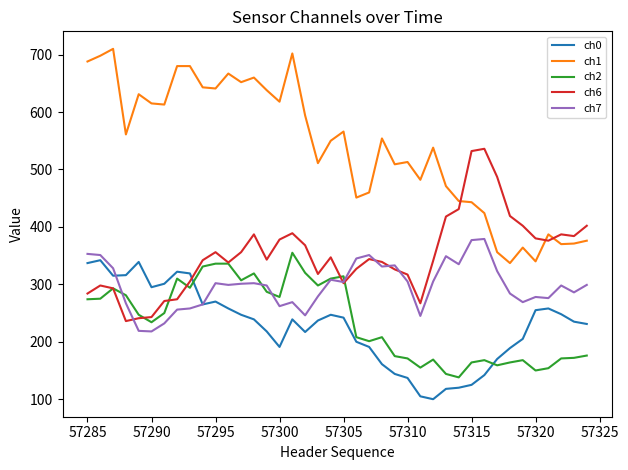

True or false: ch6 and ch1 intersect in this chart.

True